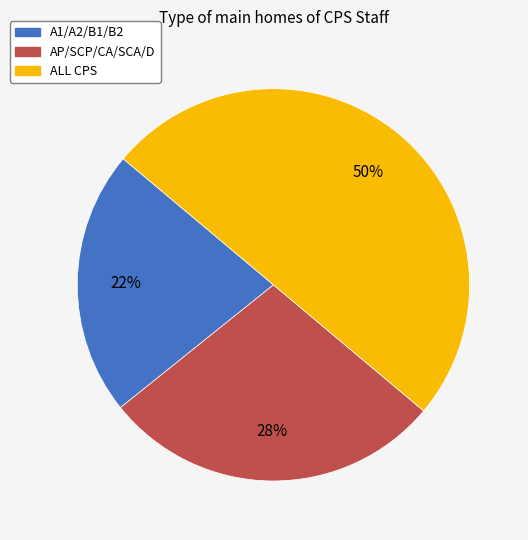

To the nearest percent, what is the combined percentage of AP/SCP/CA/SCA/D and ALL CPS?

78%